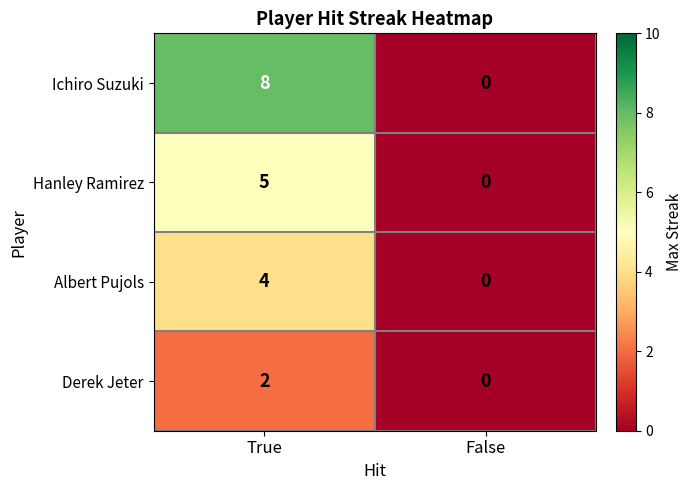

Reading left to right, extract all data points from this chart.

Ichiro Suzuki: 8	0
Hanley Ramirez: 5	0
Albert Pujols: 4	0
Derek Jeter: 2	0